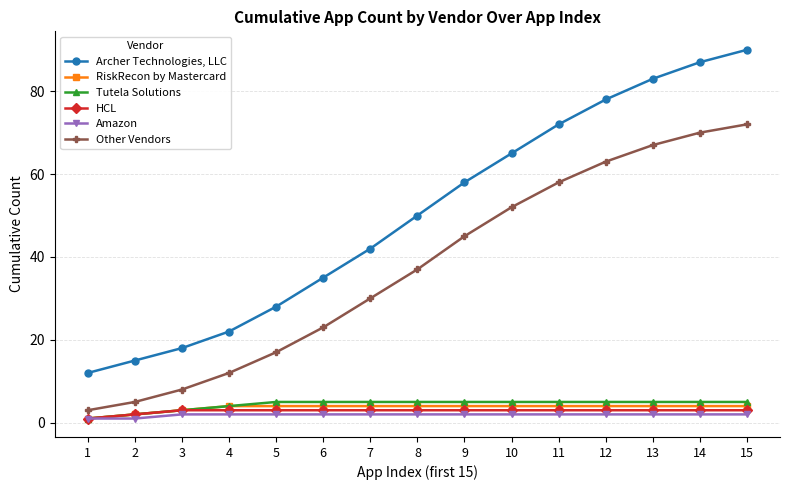

True or false: Archer Technologies, LLC and HCL cross at least once.

False